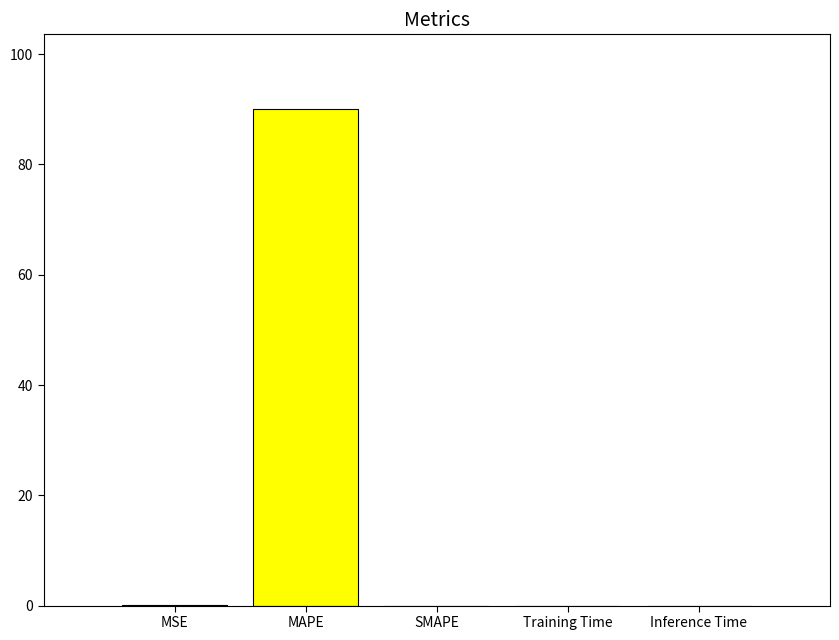

Which category has the highest value across all series?

MAPE